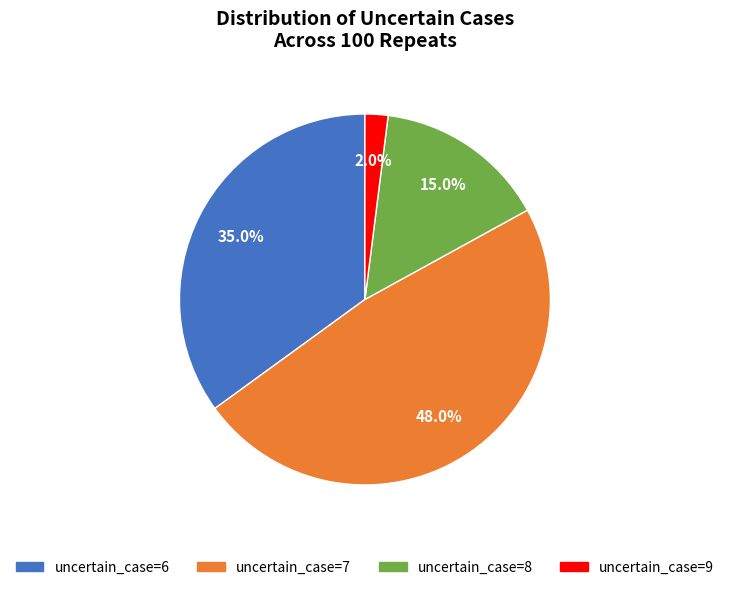

Is there a majority slice in this chart?

No